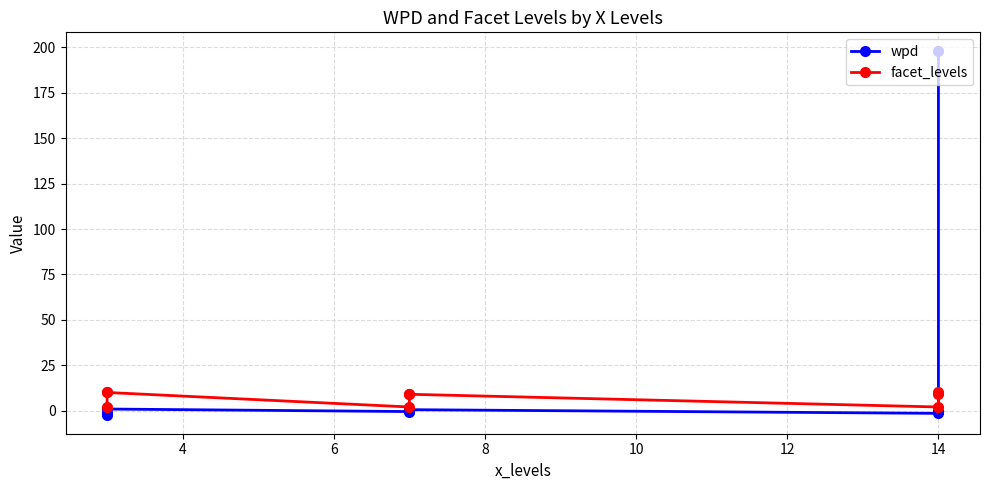

Which series has the largest range (max minus min)?

wpd